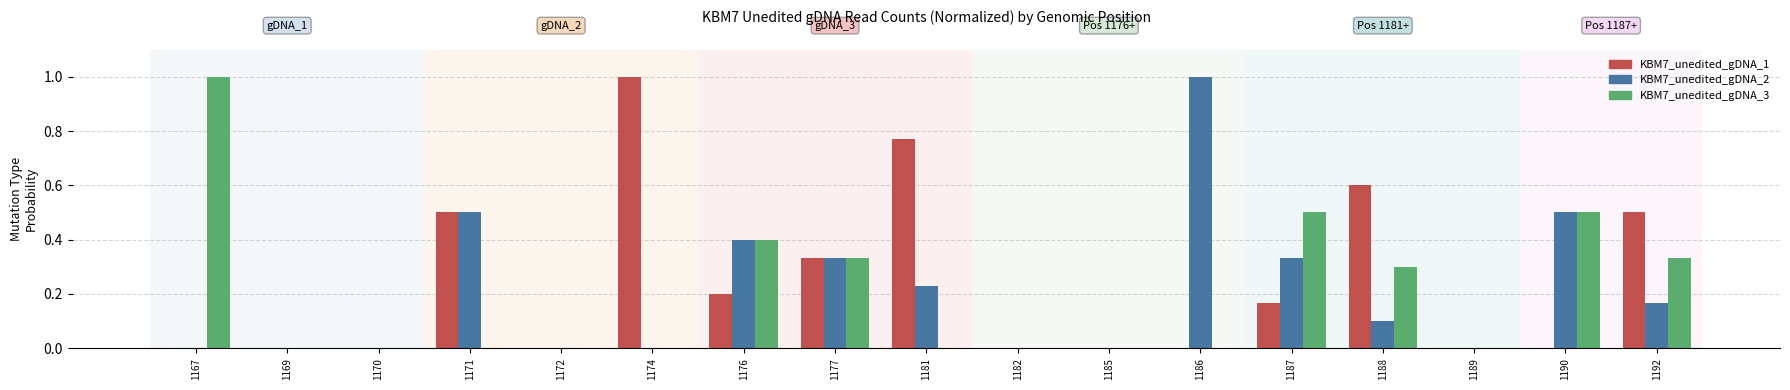

How many KBM7_unedited_gDNA_3 values are between 0 and 1?

17